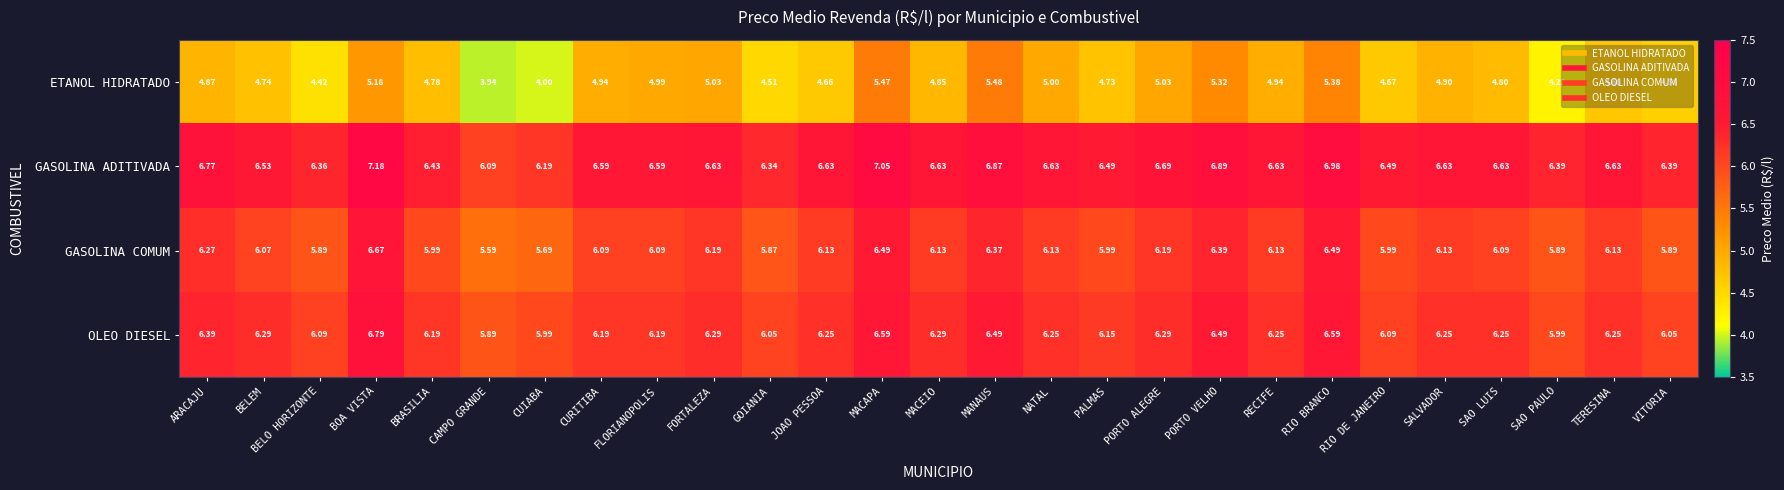

At SALVADOR, list the series in order from smallest to largest.

ETANOL HIDRATADO, GASOLINA COMUM, OLEO DIESEL, GASOLINA ADITIVADA